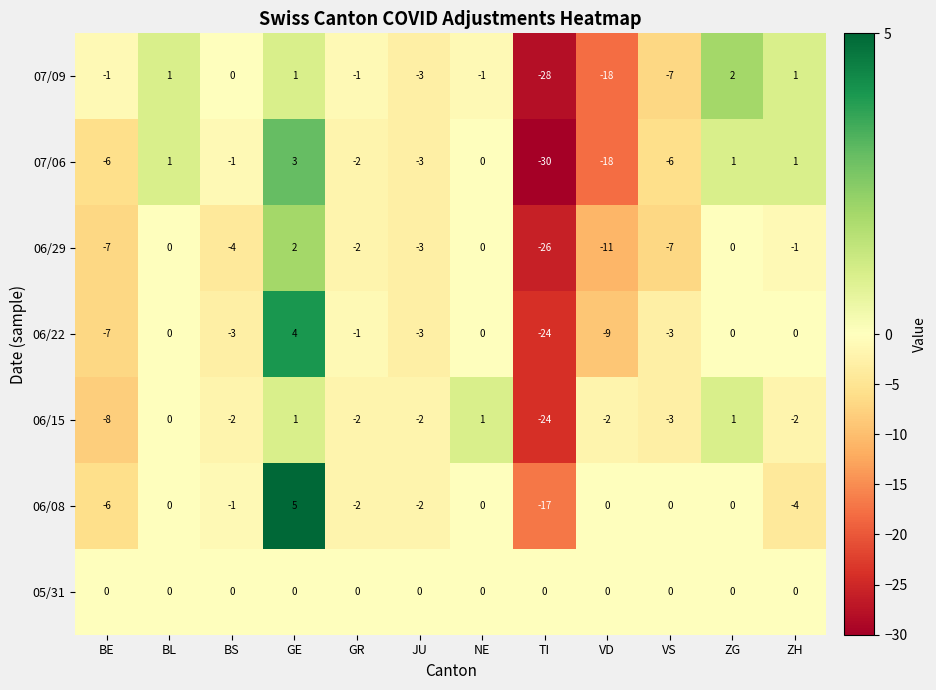

What is the lowest value of the 06/15 series?

-24